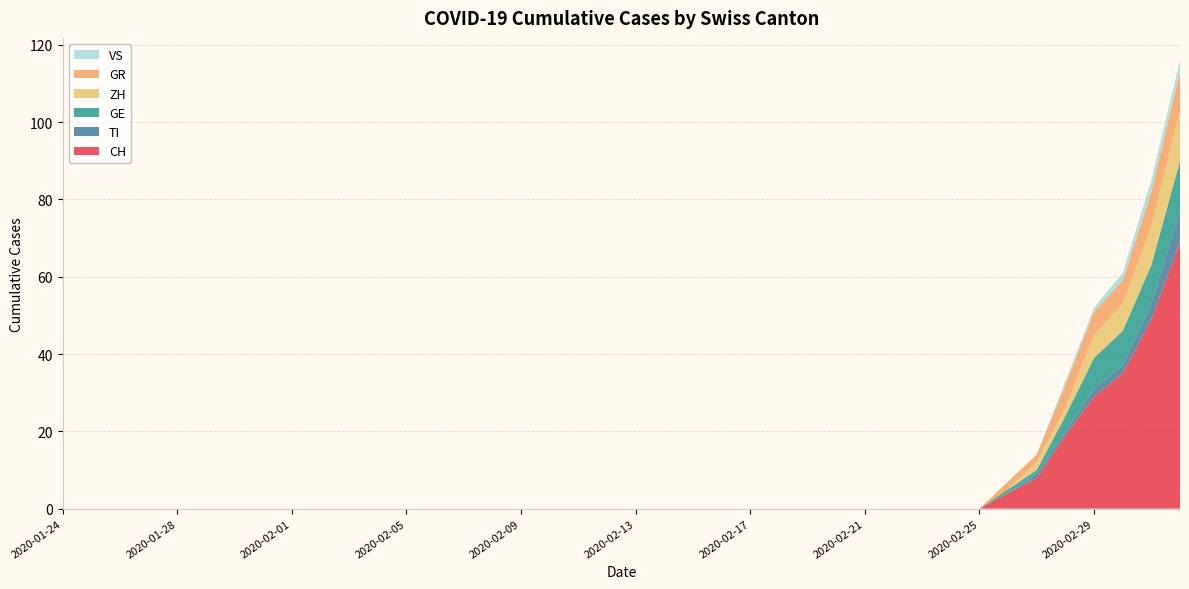

Reading left to right, extract all data points from this chart.

CH: 0	0	0	0	0	0	0	0	0	0	0	0	0	0	0	0	0	0	0	0	0	0	0	0	0	0	0	0	0	0	0	0	0	4	8	19	29	35	49	69
TI: 0	0	0	0	0	0	0	0	0	0	0	0	0	0	0	0	0	0	0	0	0	0	0	0	0	0	0	0	0	0	0	0	0	0	1	1	2	2	4	8
GE: 0	0	0	0	0	0	0	0	0	0	0	0	0	0	0	0	0	0	0	0	0	0	0	0	0	0	0	0	0	0	0	0	0	1	1	4	8	9	10	13
ZH: 0	0	0	0	0	0	0	0	0	0	0	0	0	0	0	0	0	0	0	0	0	0	0	0	0	0	0	0	0	0	0	0	0	0	2	2	6	7	10	13
GR: 0	0	0	0	0	0	0	0	0	0	0	0	0	0	0	0	0	0	0	0	0	0	0	0	0	0	0	0	0	0	0	0	0	2	2	6	6	6	9	10
VS: 0	0	0	0	0	0	0	0	0	0	0	0	0	0	0	0	0	0	0	0	0	0	0	0	0	0	0	0	0	0	0	0	0	0	0	1	1	2	3	3